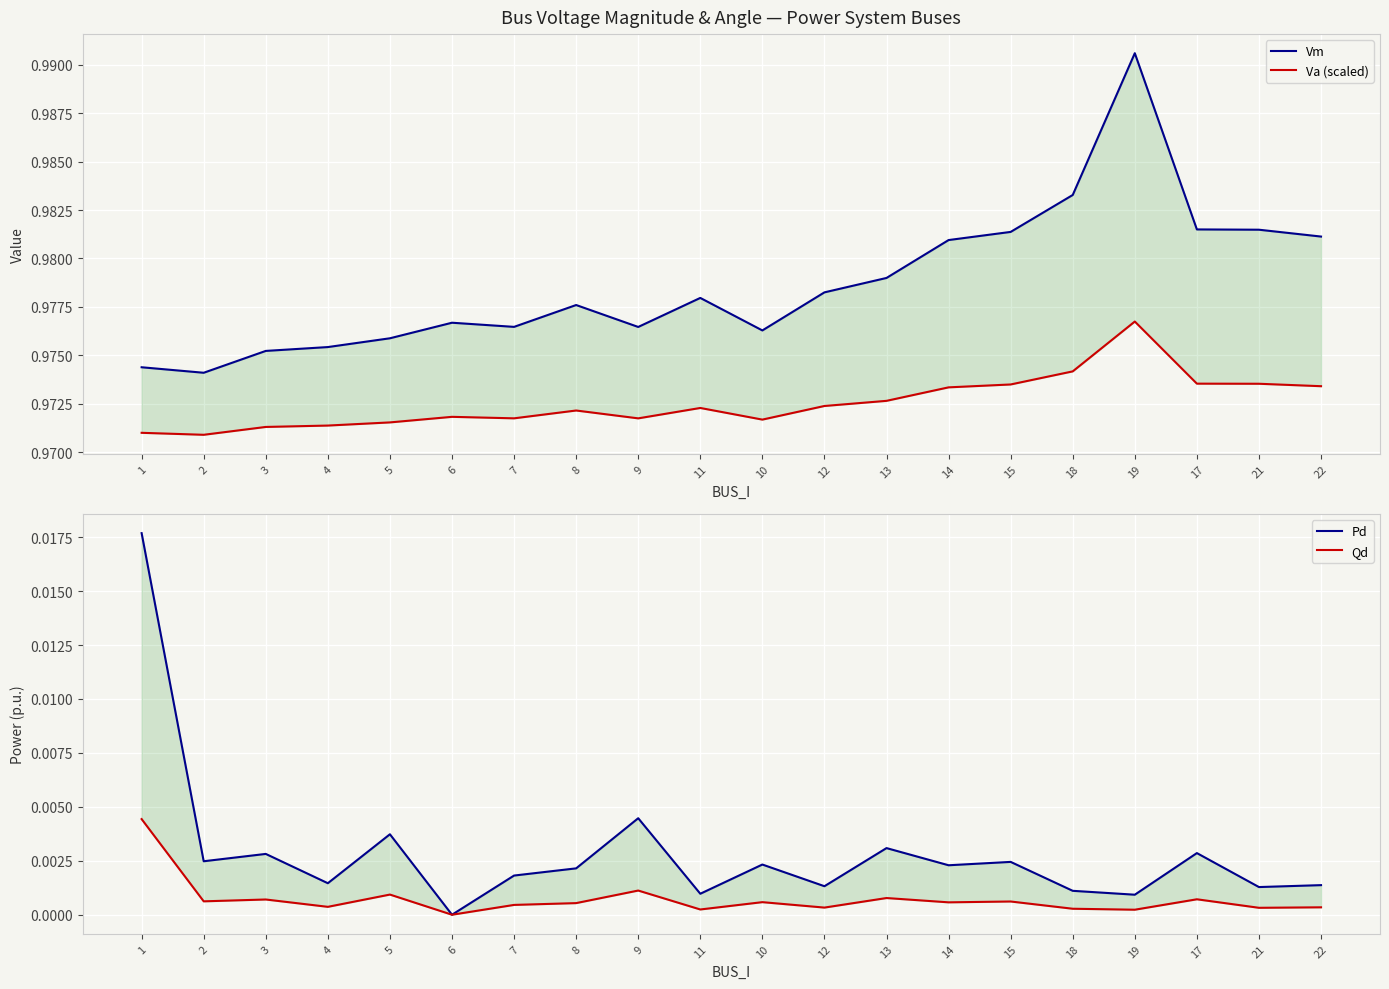

What is the spread (max minus min) of values at 12?

1.0